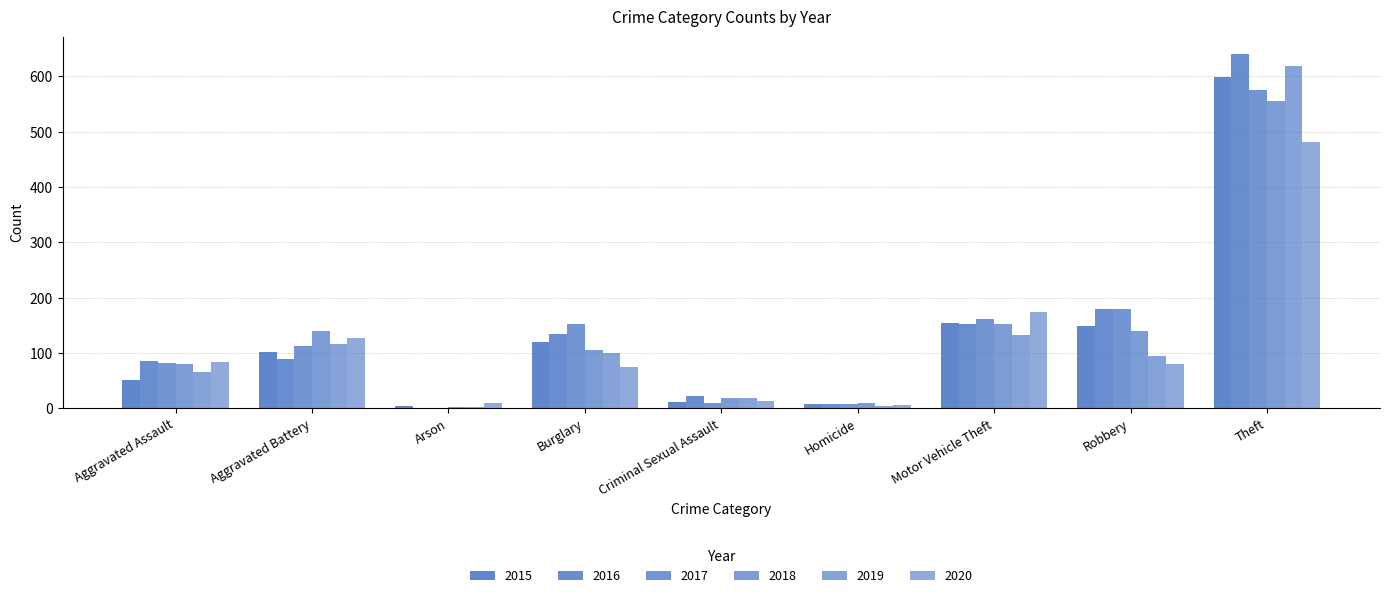

What is the maximum value shown in the chart?

640